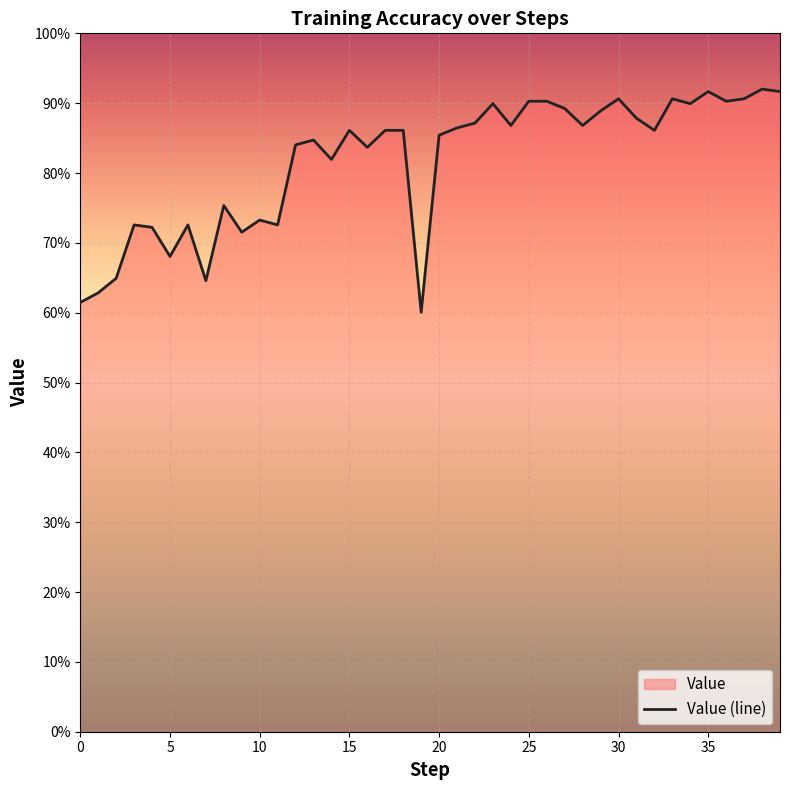

What is the label of the 22nd point from the left?

21